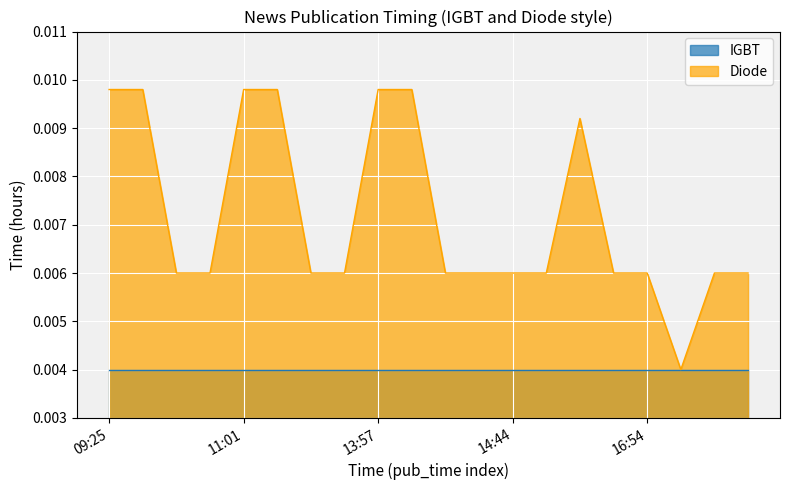

Which series has the largest total across all categories?

Diode